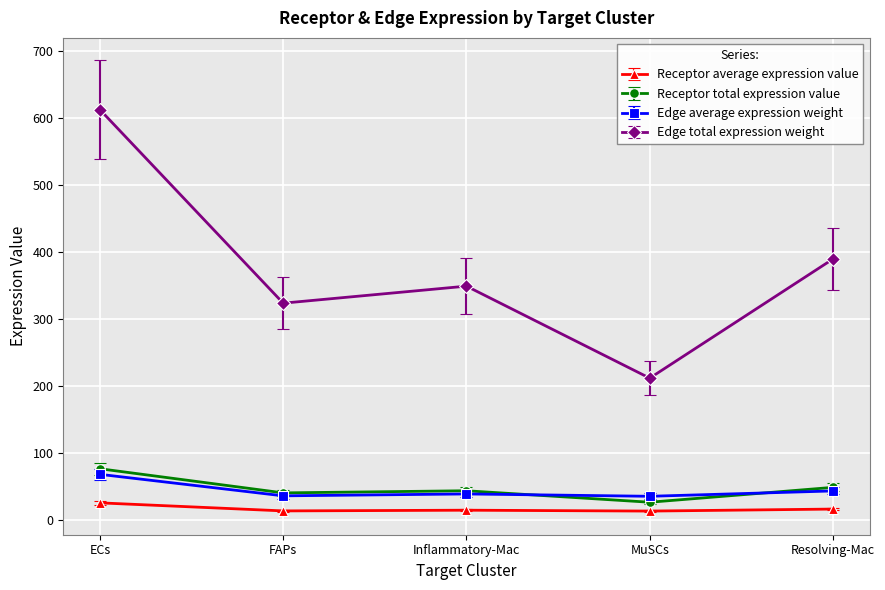

True or false: Receptor average expression value and Receptor total expression value cross at least once.

False